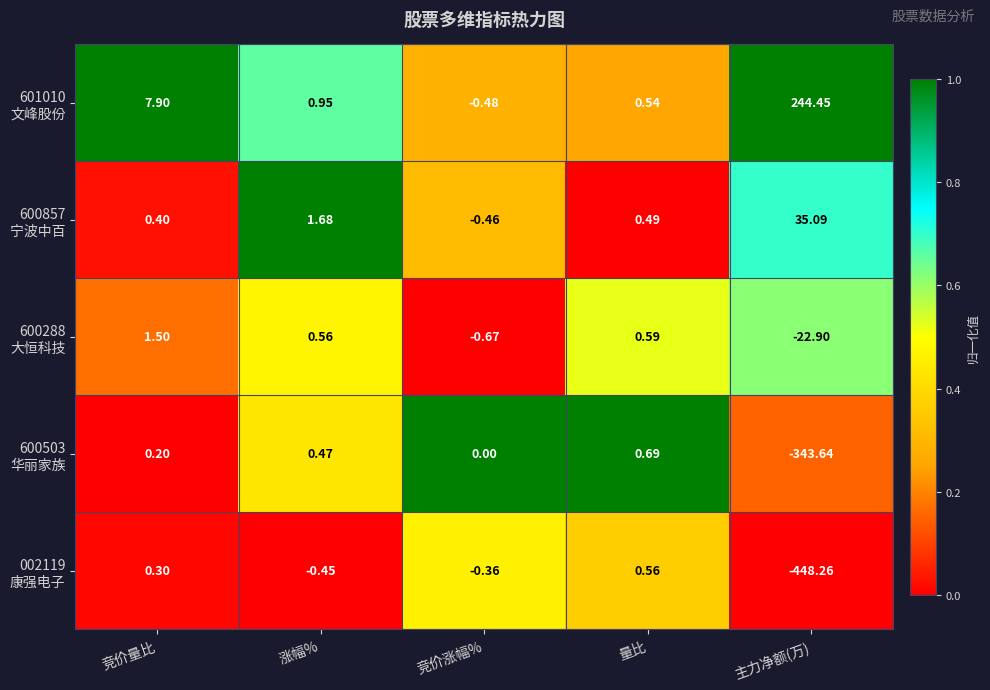

At which category is the sum across all series the highest?

竞价量比